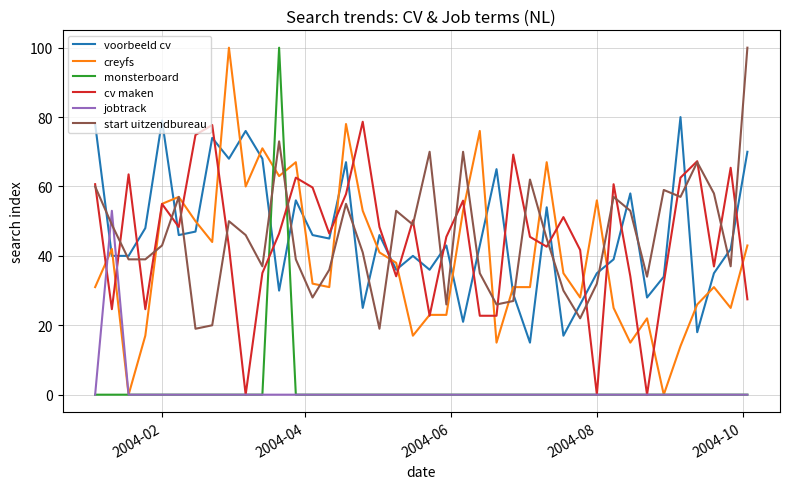

How many intersections are there between monsterboard and voorbeeld cv?

2